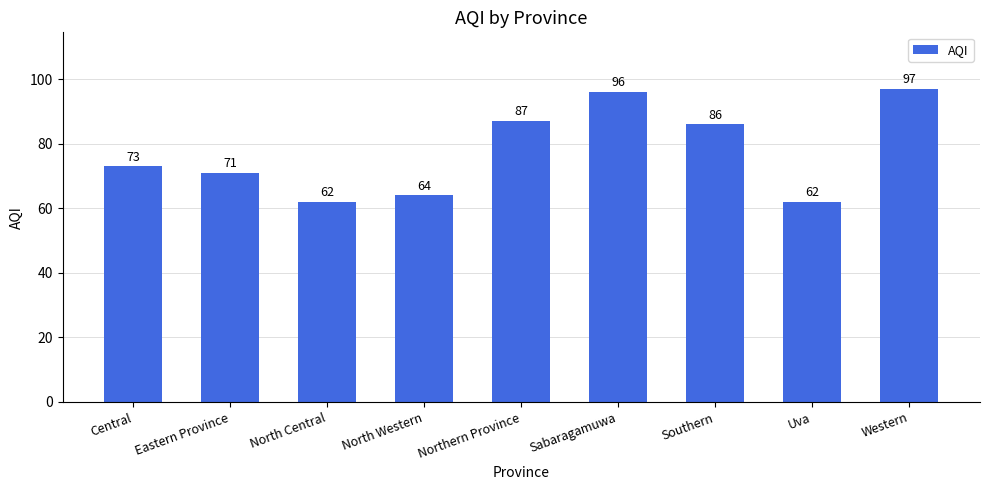

What position from the right is Uva?

2